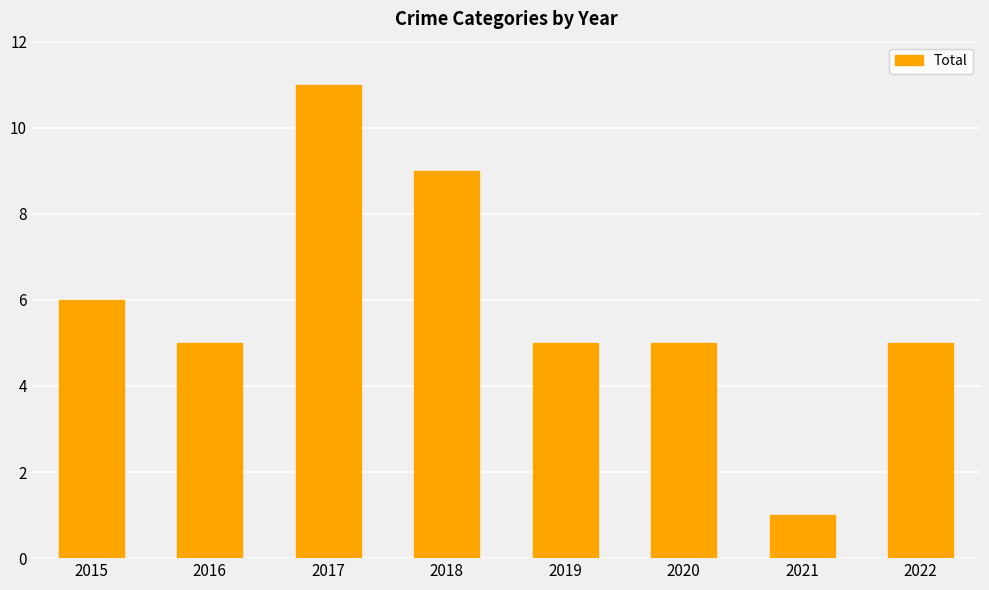

What is the sum of the values at 2019 and 2017?

16